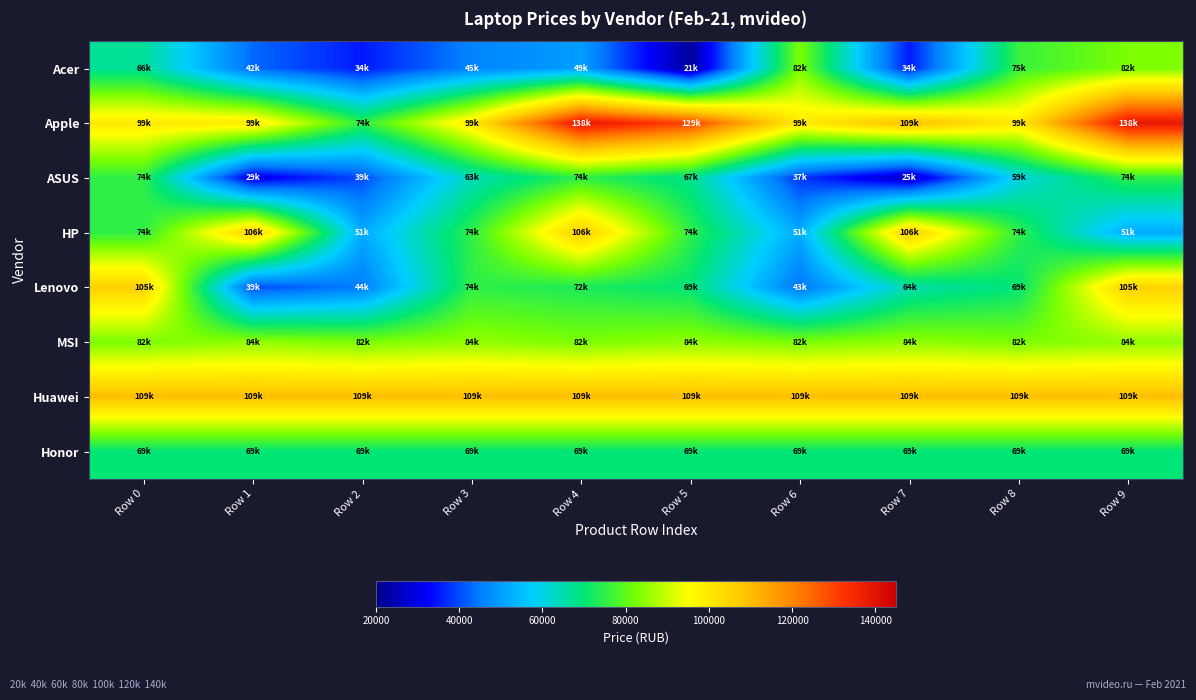

What is the smallest value displayed?

21990